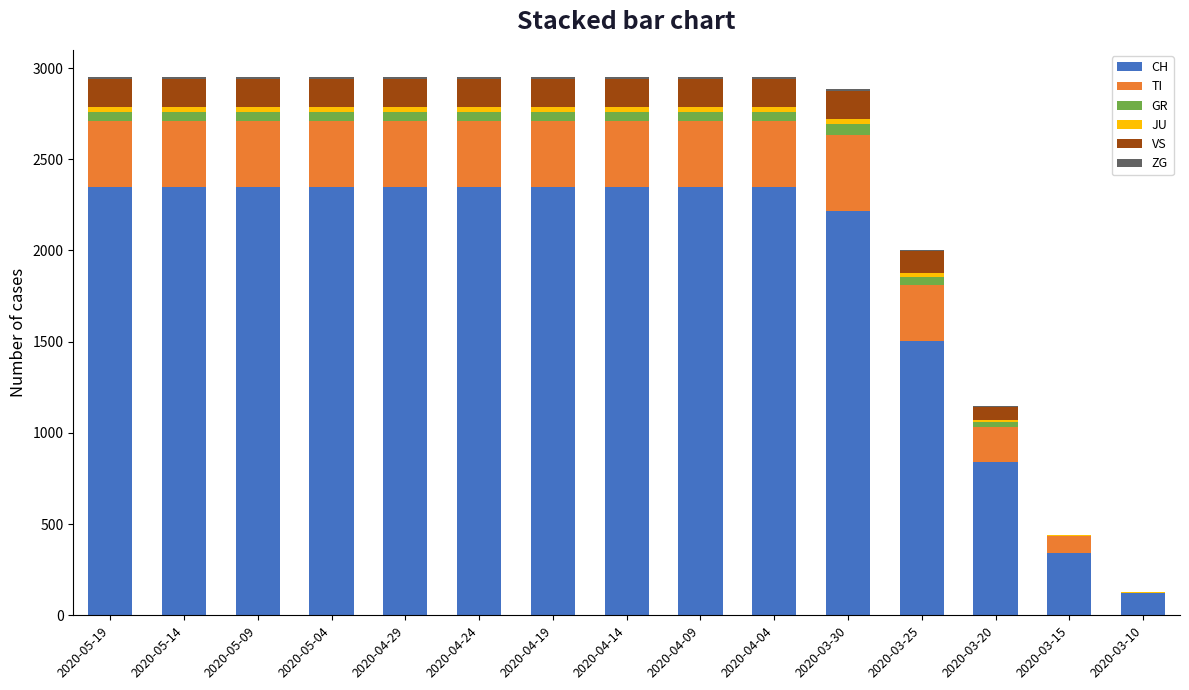

At which label is CH closest to 1234?

2020-03-25